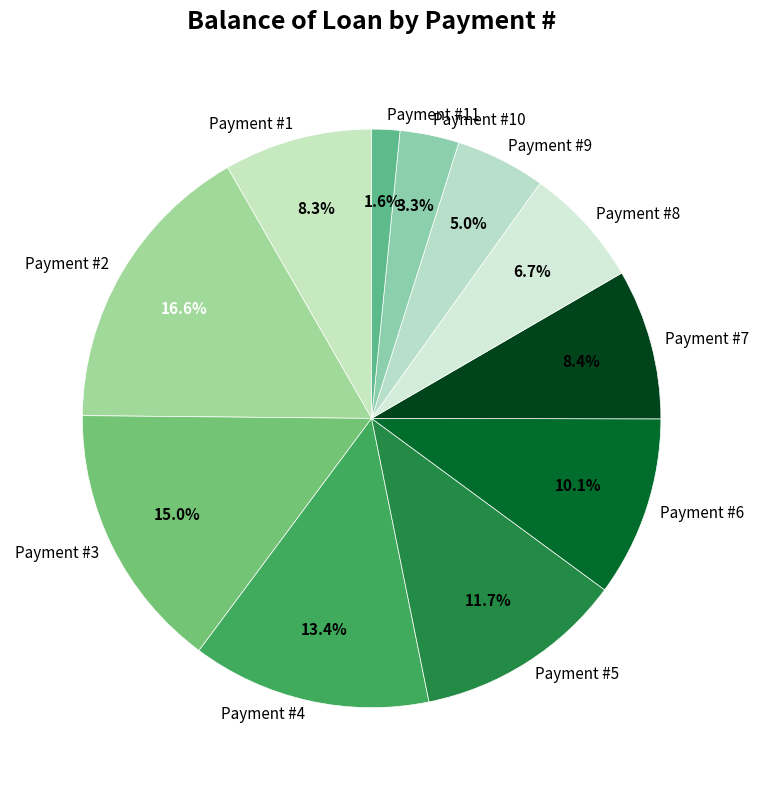

Approximately how many times larger is the value at Payment #3 compared to Payment #9?

3.0